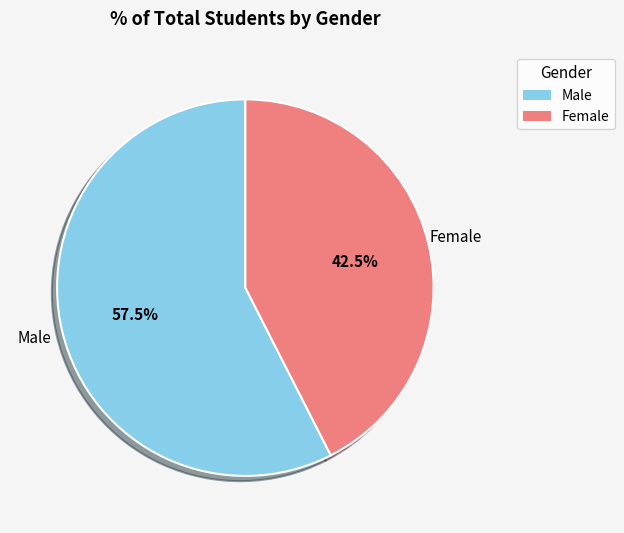

To the nearest percent, what is the average slice percentage?

50%